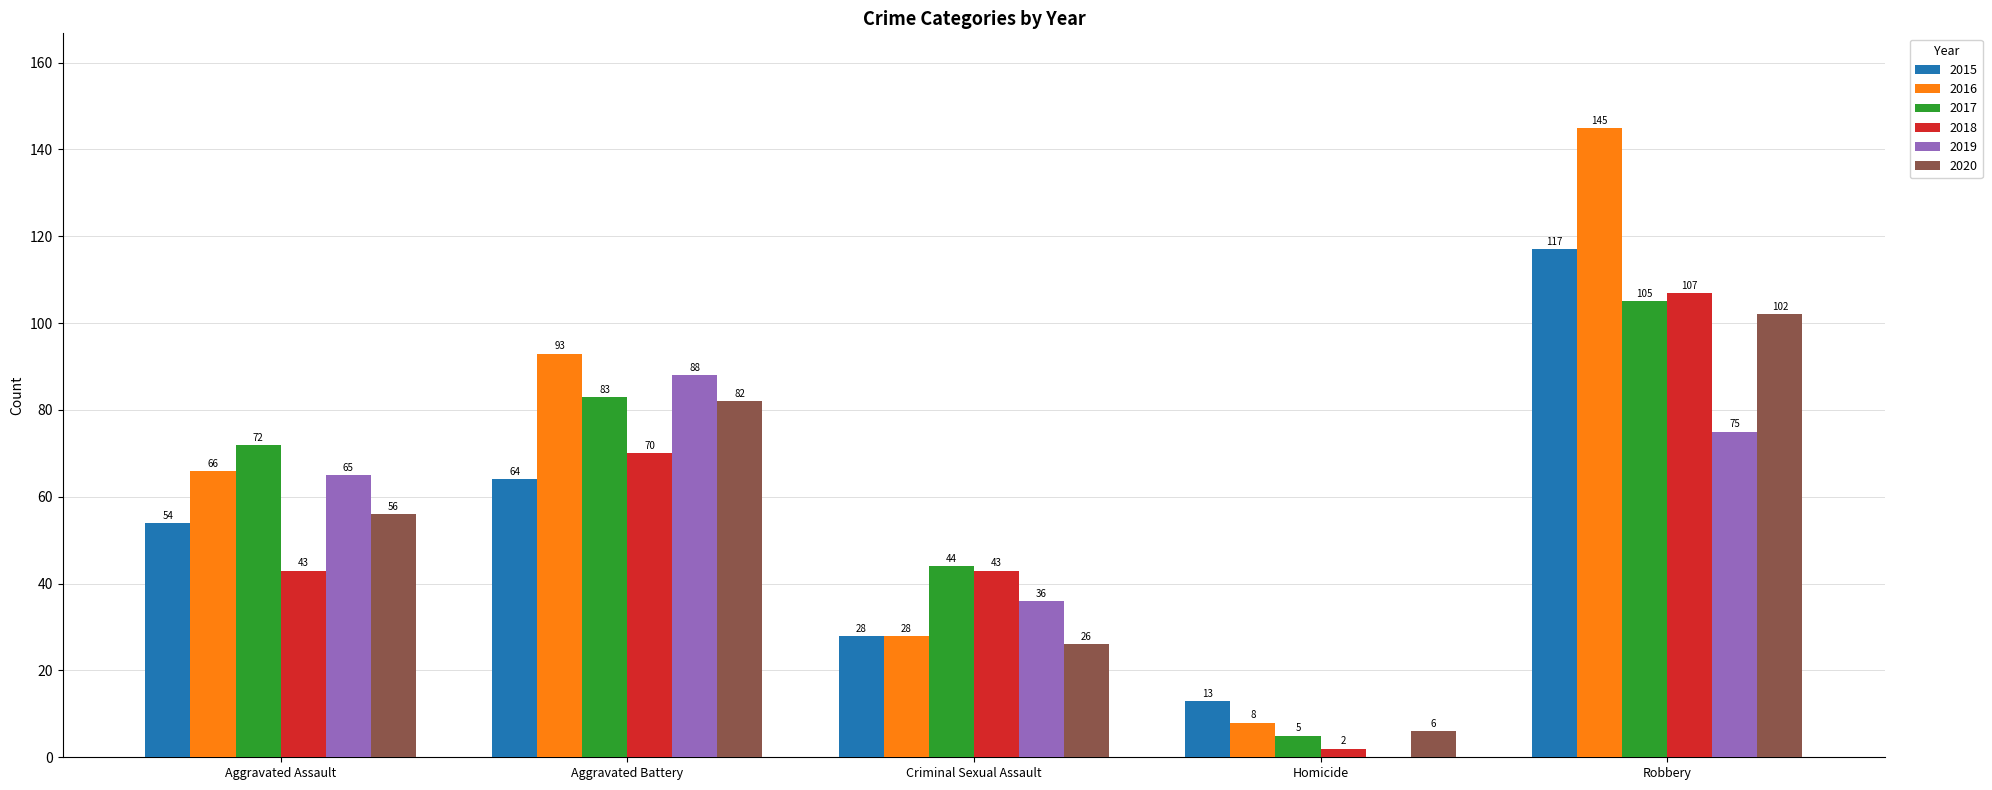

What is the highest value of the 2019 series?

88